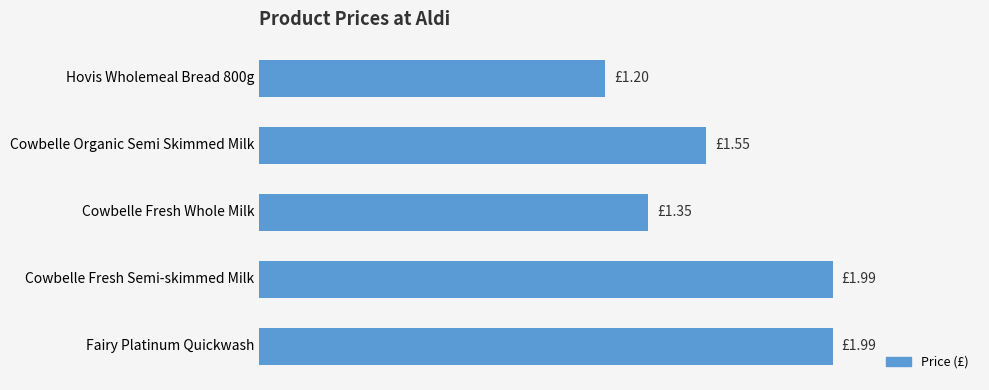

Are the bars horizontal?

Yes